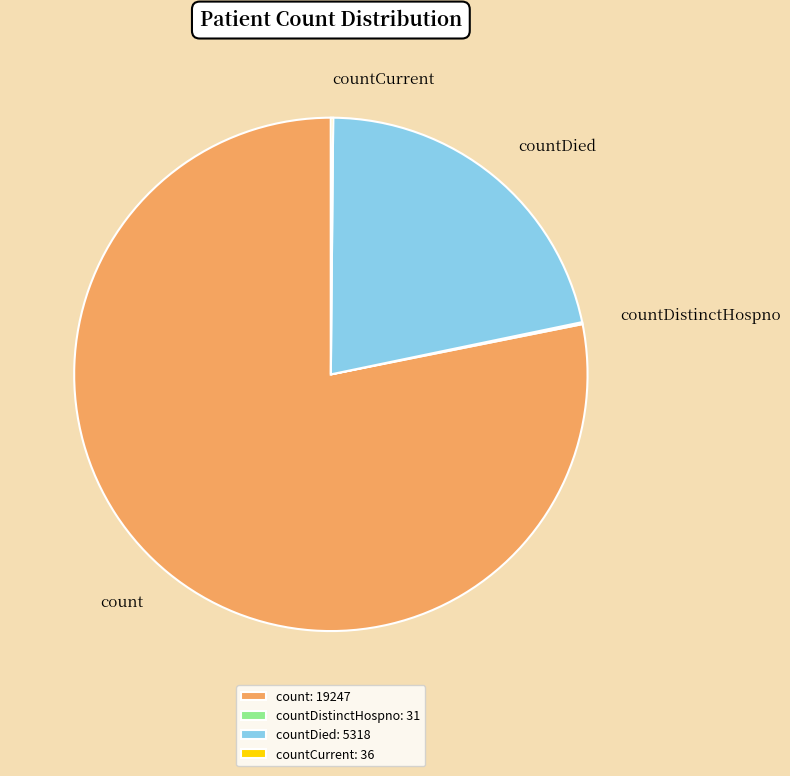

Is the sum of countDied: 5318 and count: 19247 greater than half?

Yes